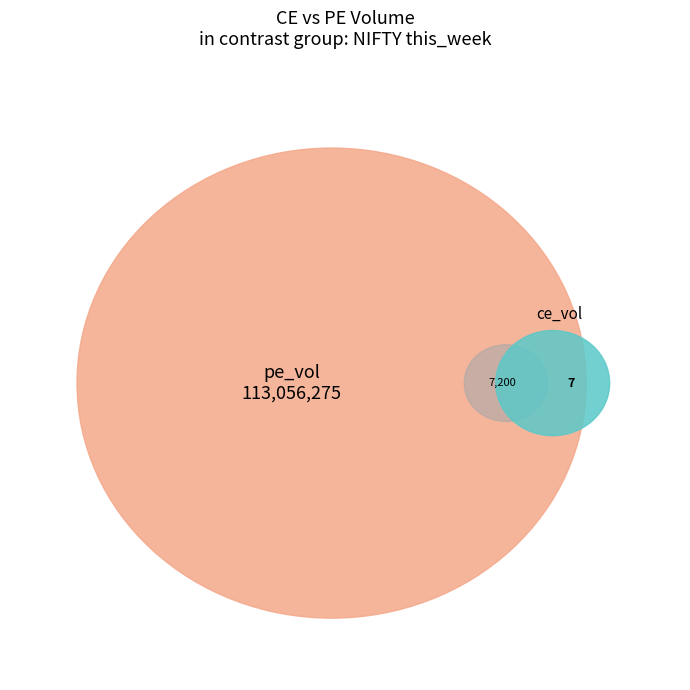

Which series has the largest range (max minus min)?

pe_vol